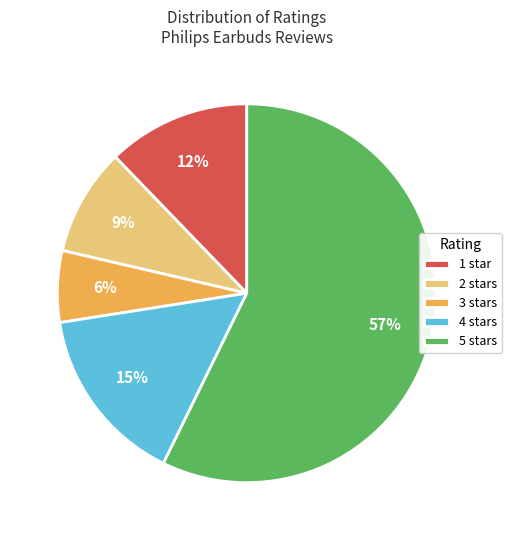

Is it true that 5 stars is 57% of the pie?

True